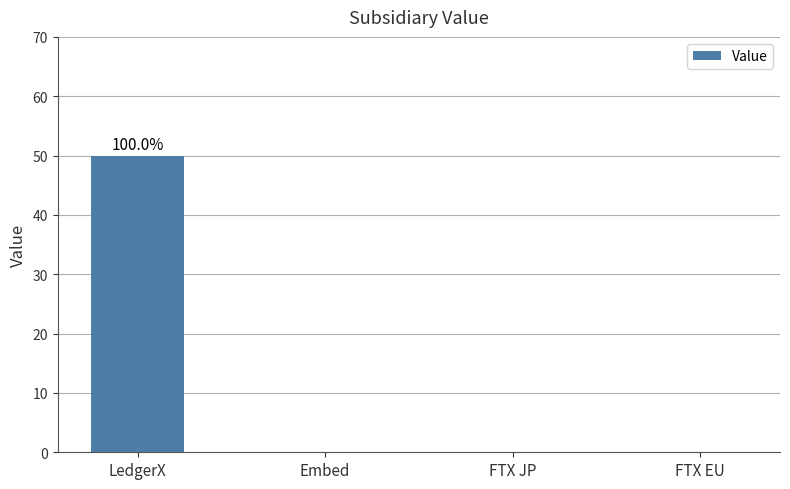

How many values are between 0 and 50?

4